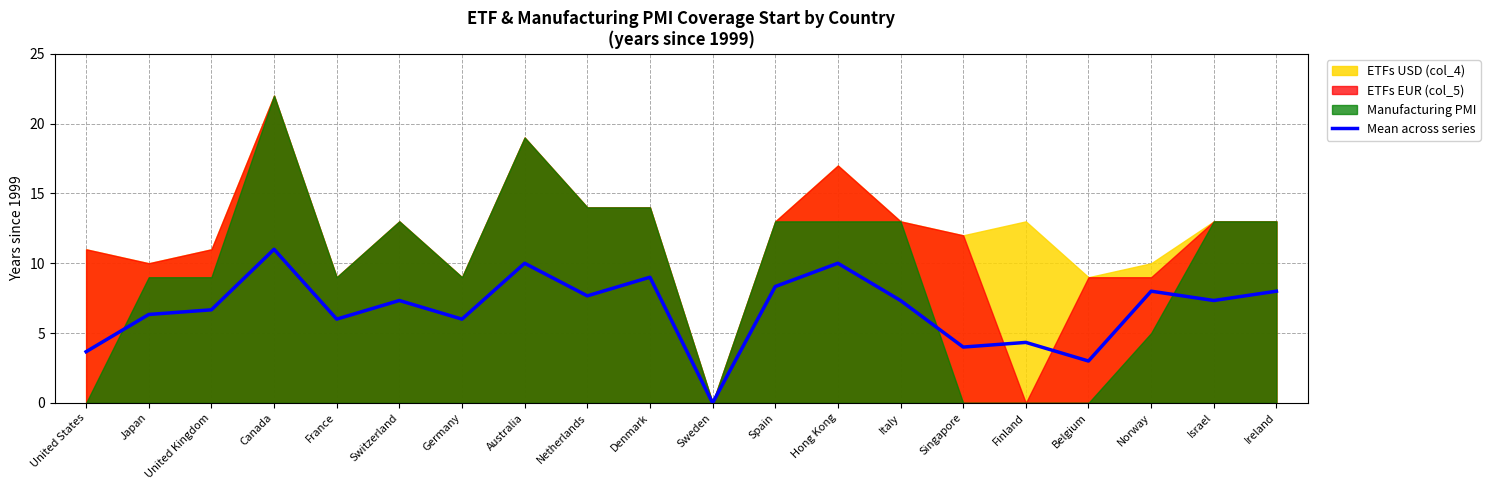

What position from the right is Israel?

2